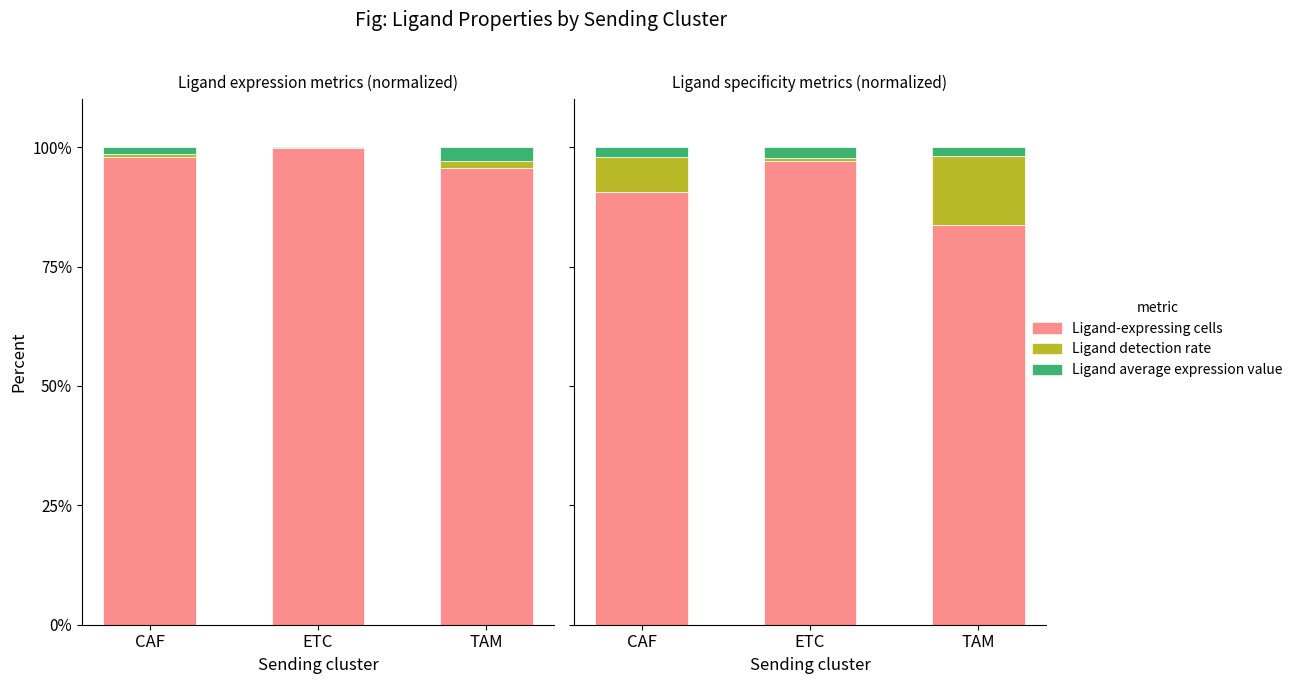

At which category is the sum across all series the highest?

CAF